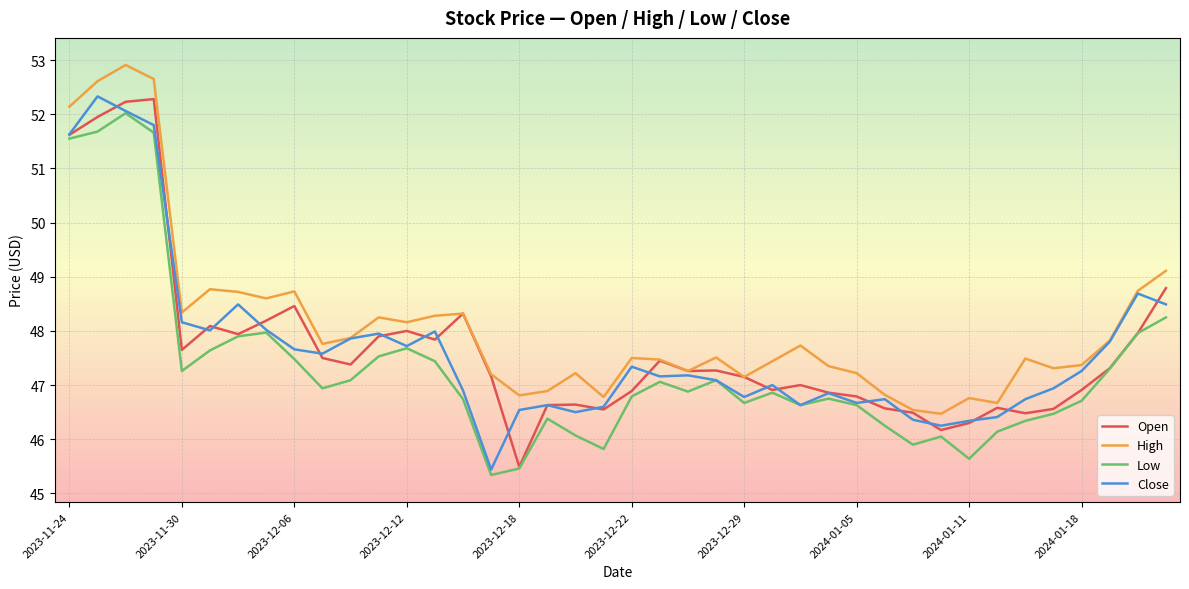

What is the smallest value displayed?

45.3